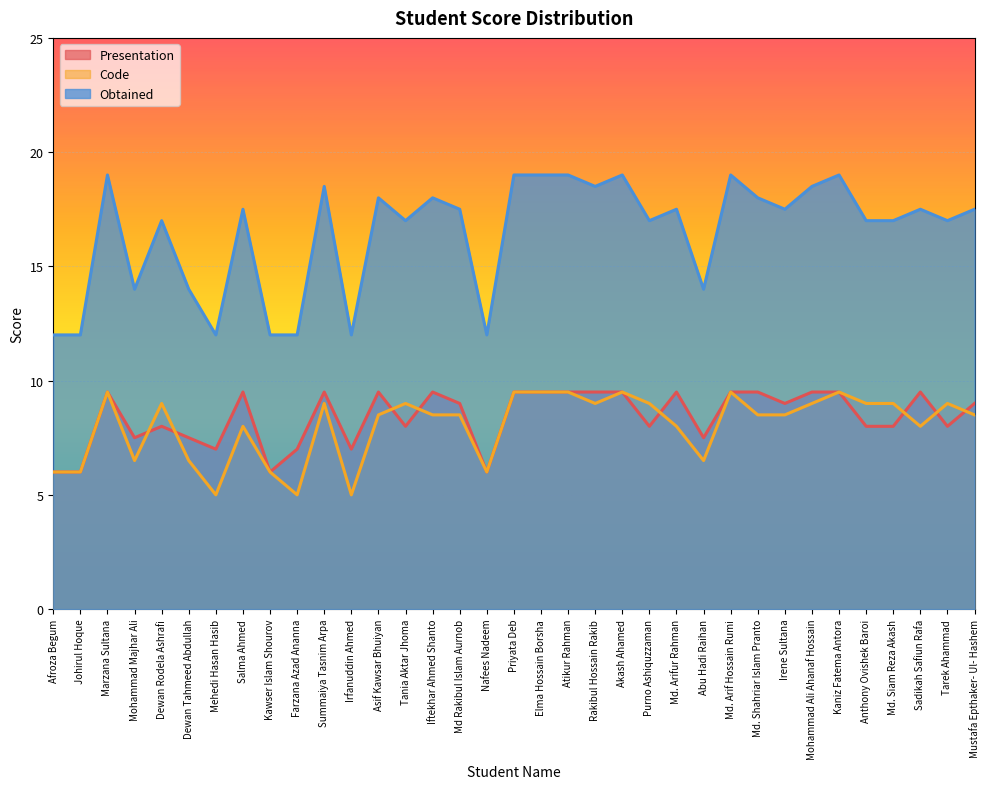

How many distinct data groups are displayed?

3